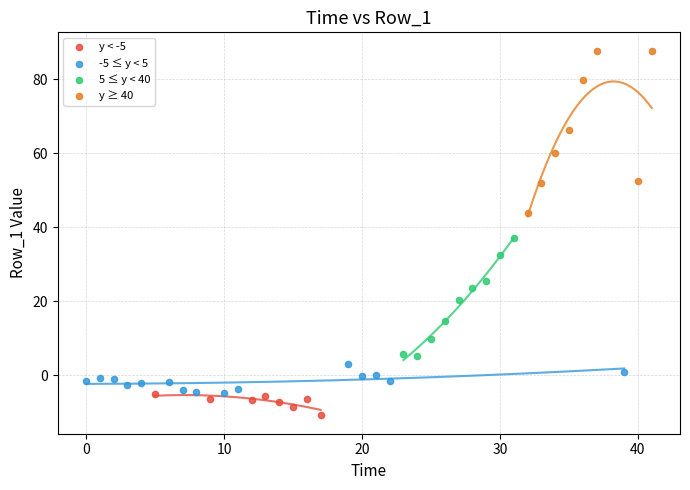

Which series reaches the maximum Y coordinate?

y ≥ 40